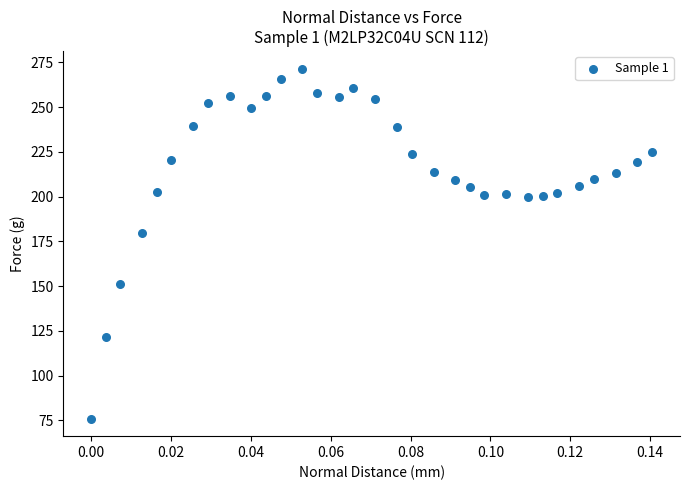

What is the range of Y values (max minus min)?

195.5